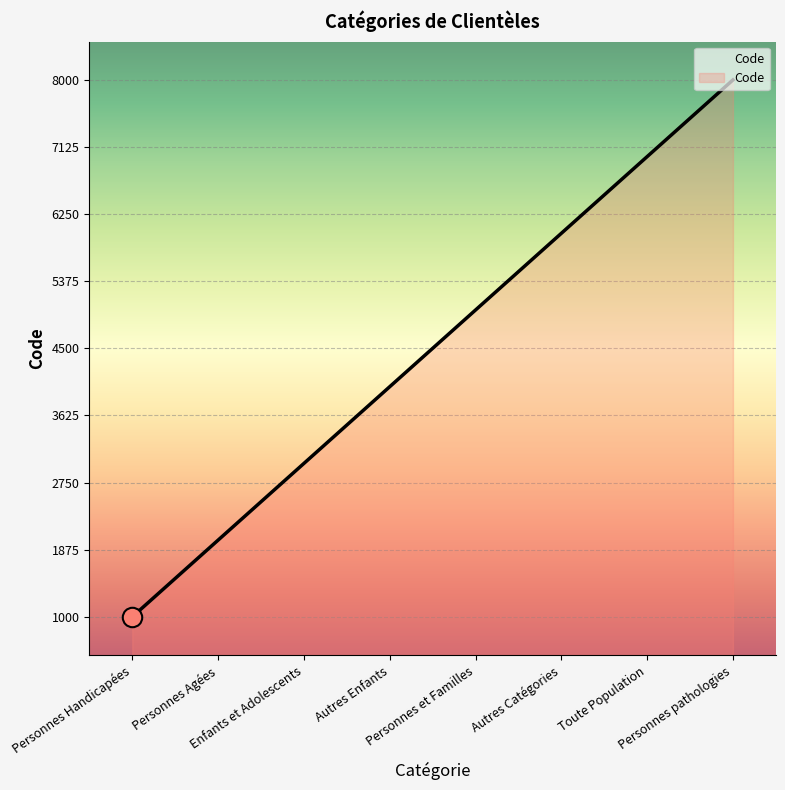

What is the difference between the maximum and minimum values?

7000